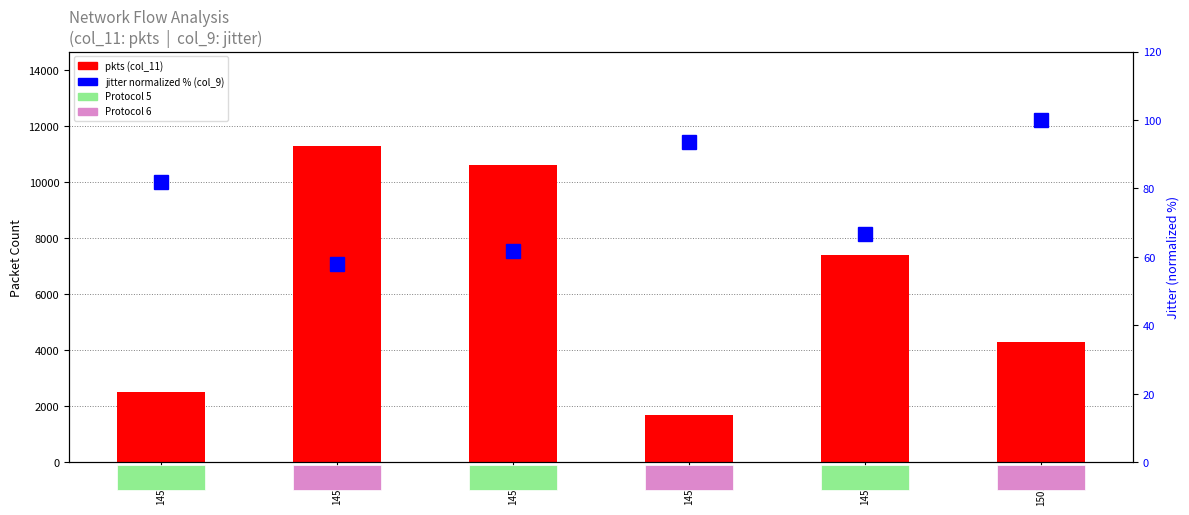

Is it true that jitter (norm %) equals 20.1 at 145750?

False